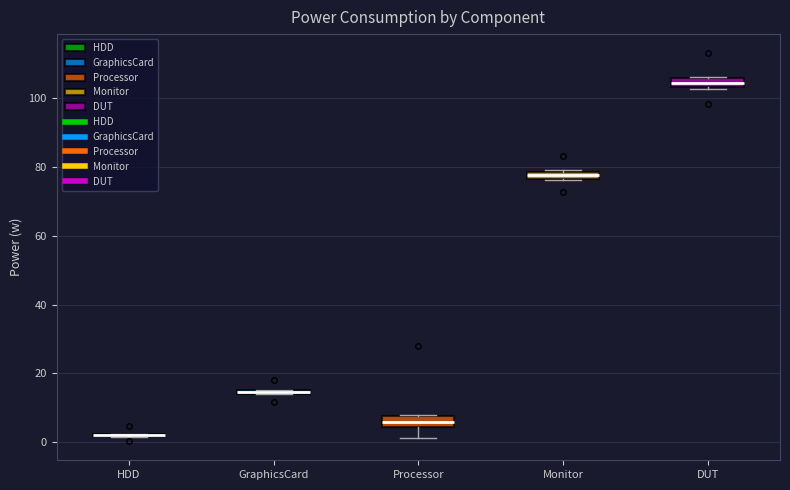

Where does the lower whisker of the box for Processor end on the y-axis? The values are not printed on the chart, so give them approximately, as read against the axis.

2